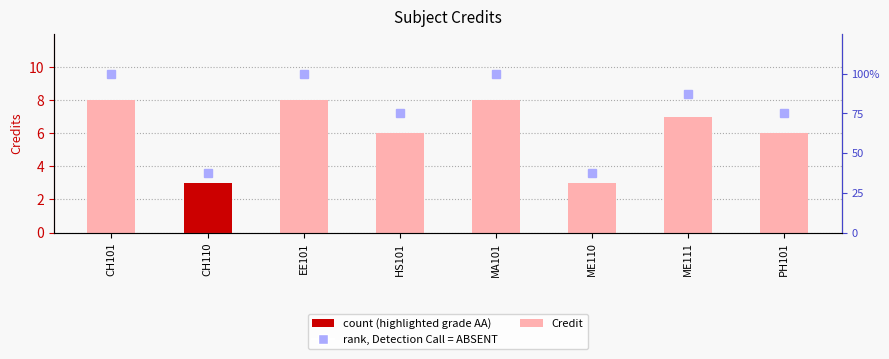

What is the difference between the second highest and second lowest values in the rank, Detection Call = ABSENT series?

62.5